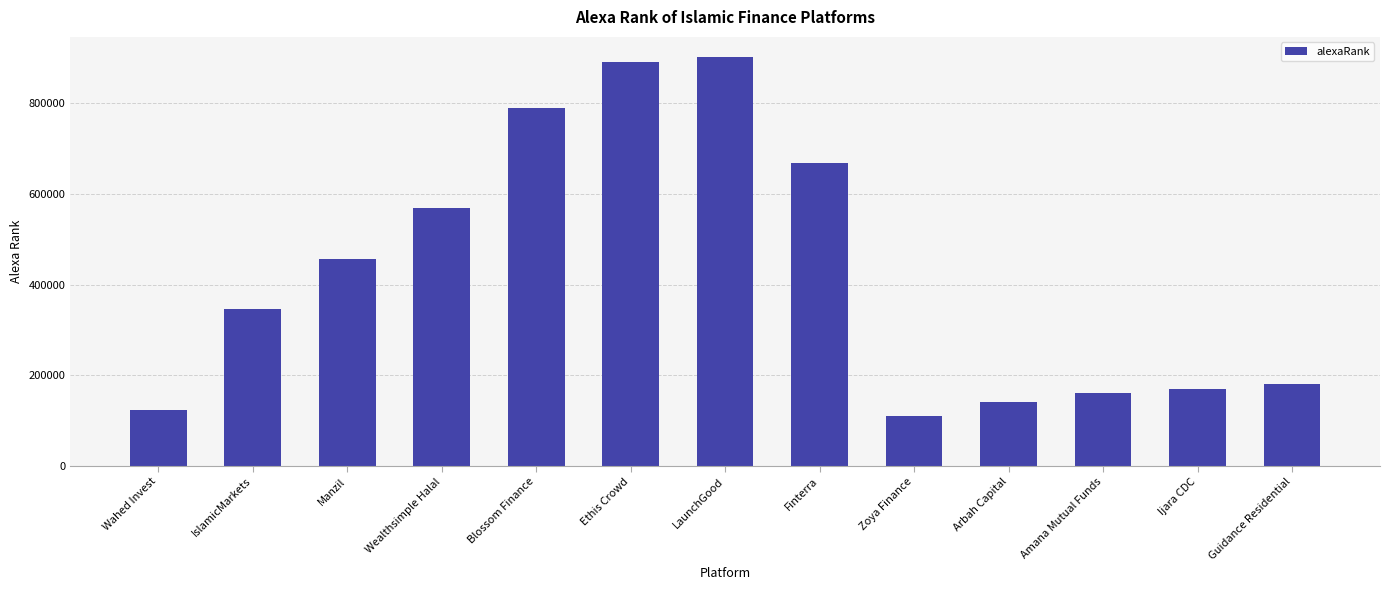

Reading left to right, extract all data points from this chart.

Wahed Invest=123456	IslamicMarkets=345678	Manzil=456789	Wealthsimple Halal=567890	Blossom Finance=789012	Ethis Crowd=890123	LaunchGood=901234	Finterra=667788	Zoya Finance=110223	Arbah Capital=140556	Amana Mutual Funds=160778	Ijara CDC=170889	Guidance Residential=181000